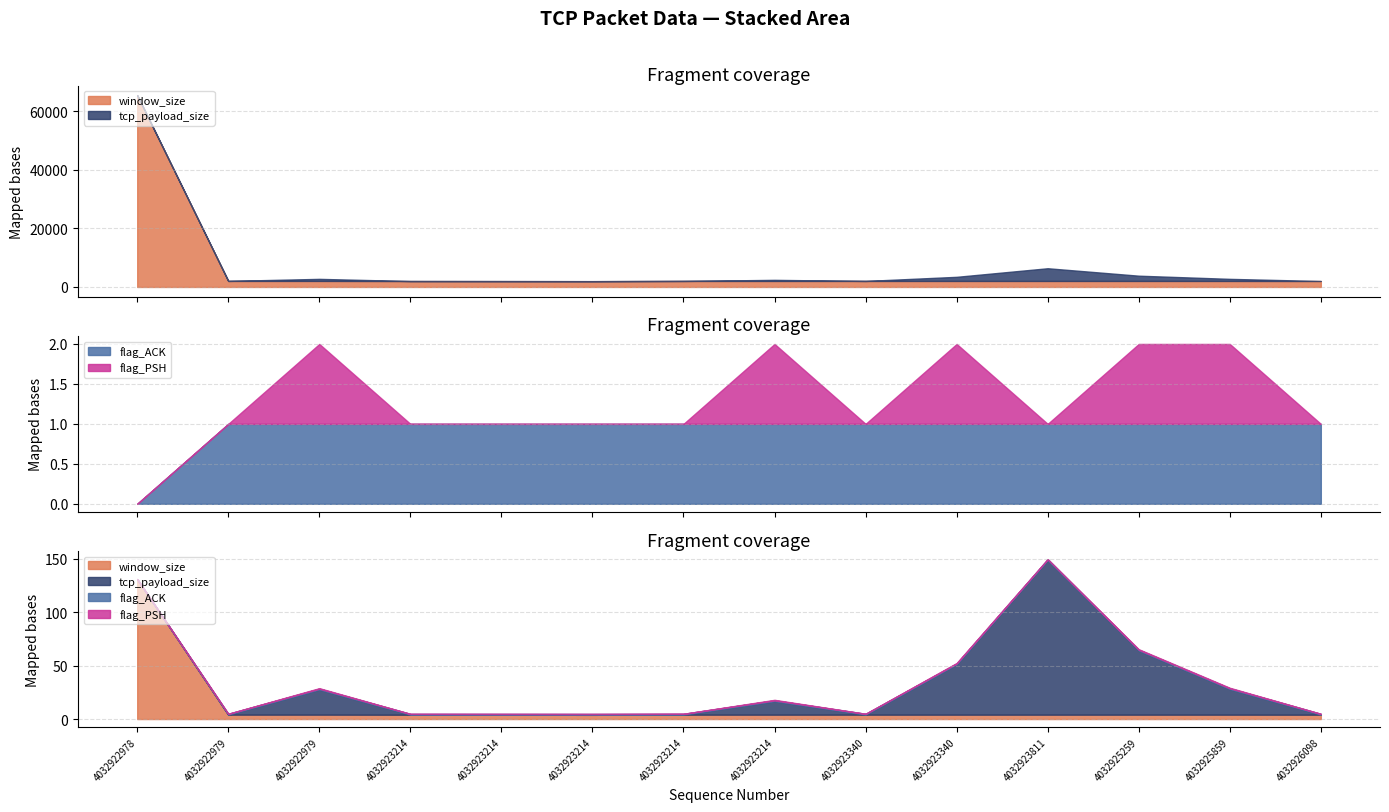

The value of window_size at 4032923214 is 2048. True or false?

True